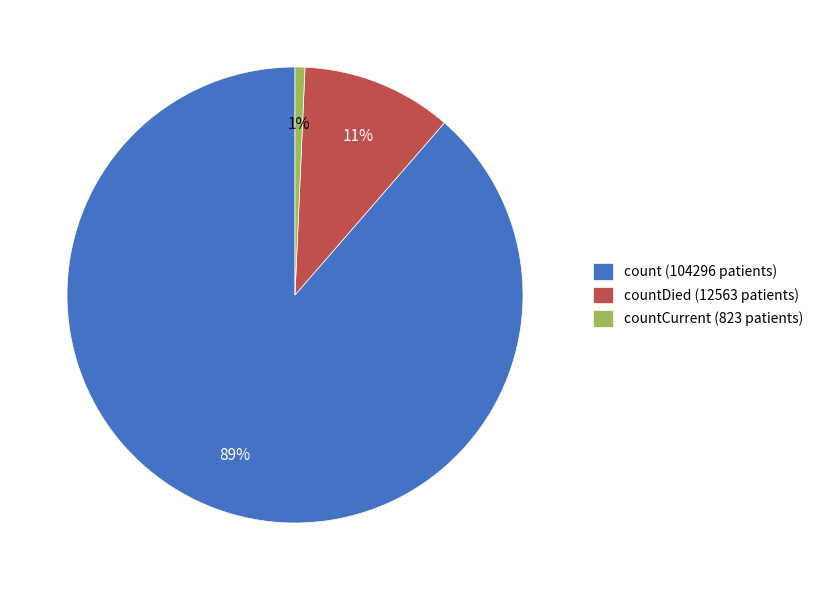

Between countDied (12563 patients) and count (104296 patients), which is larger?

count (104296 patients)